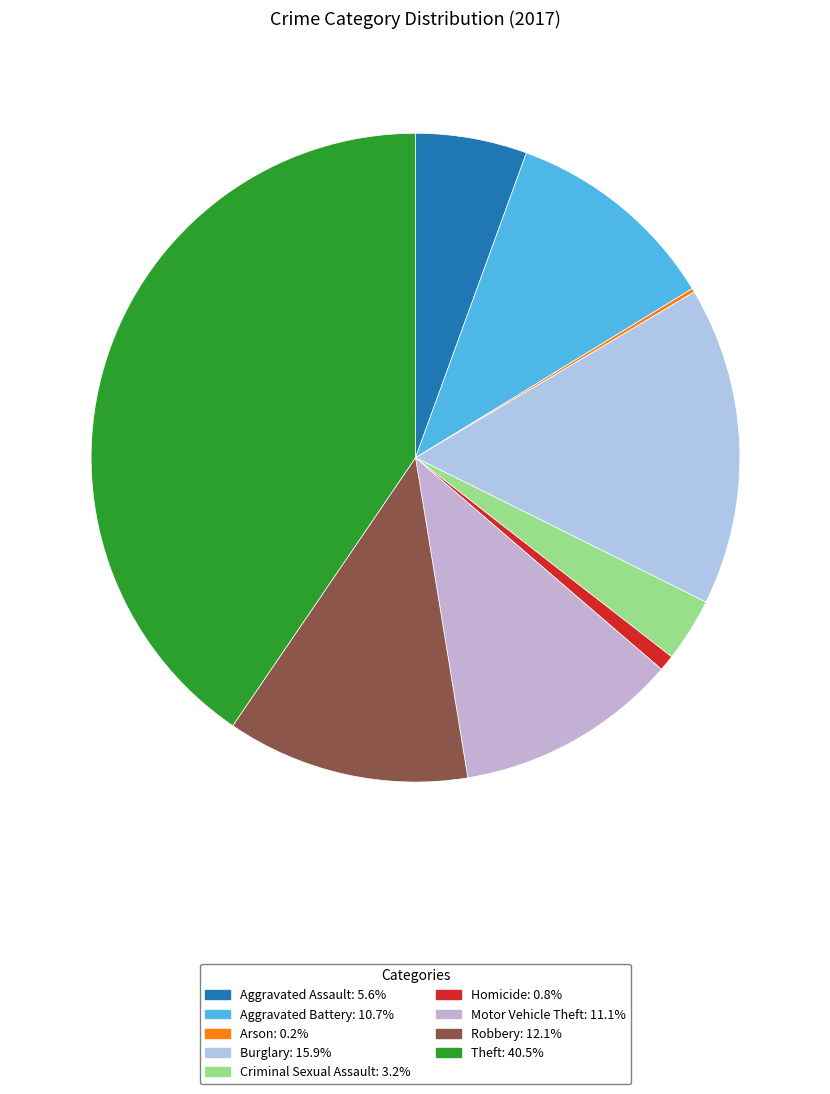

What portion of the pie excludes Burglary?

84.1%